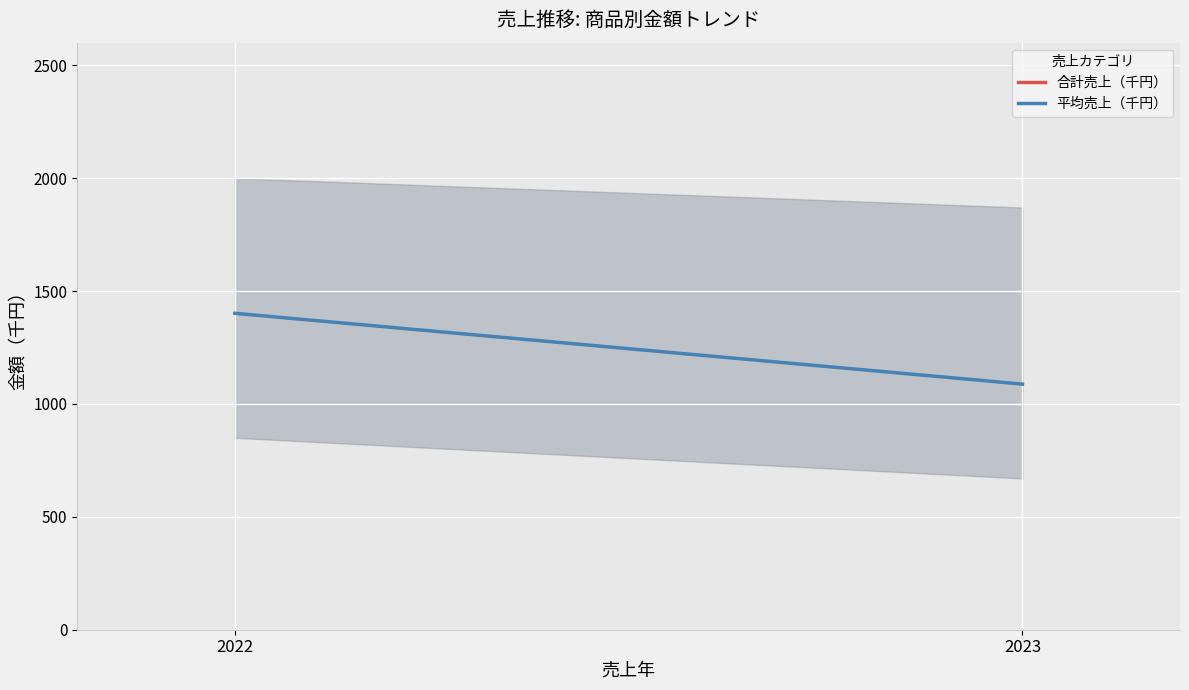

The value of 平均売上（千円） at 2023 is 435.5. True or false?

False